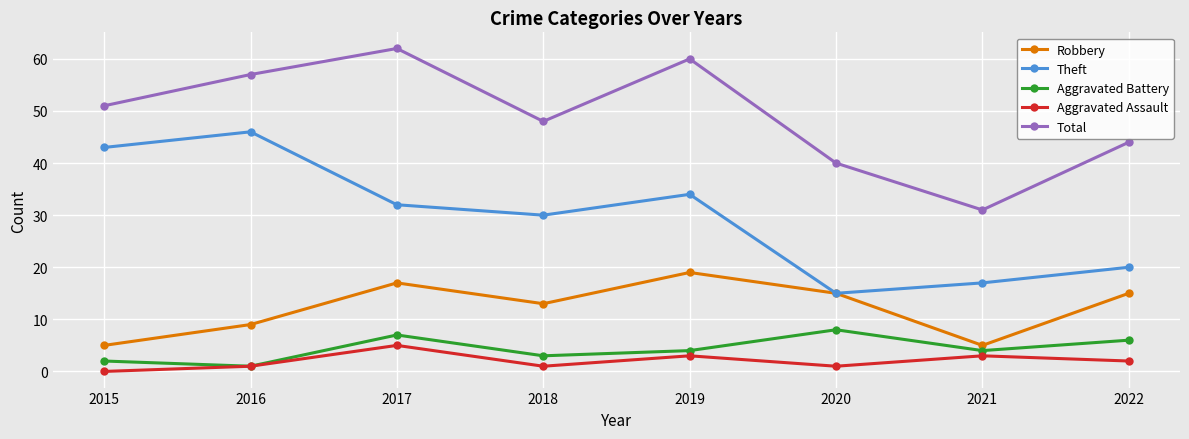

Which series changed the most between 2018 and 2019?

Total